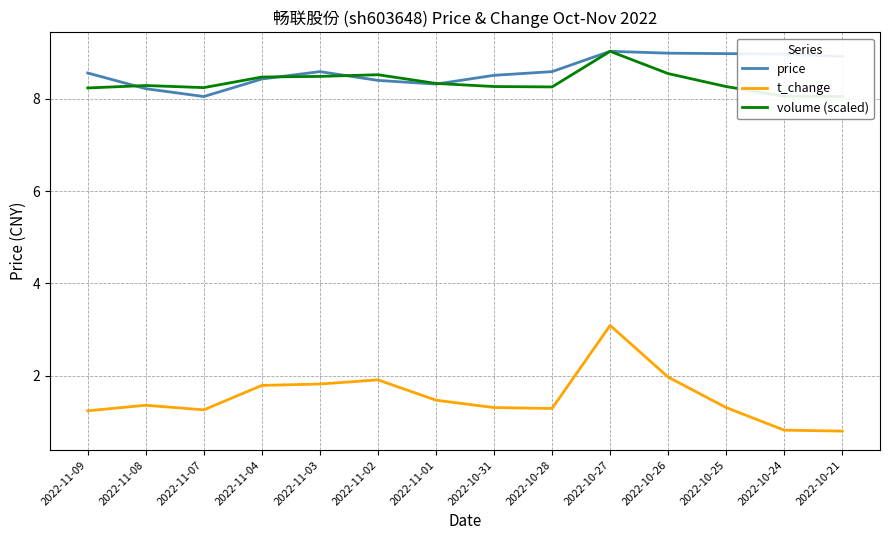

In price, how many points are lower than both neighbors (excluding endpoints)?

2